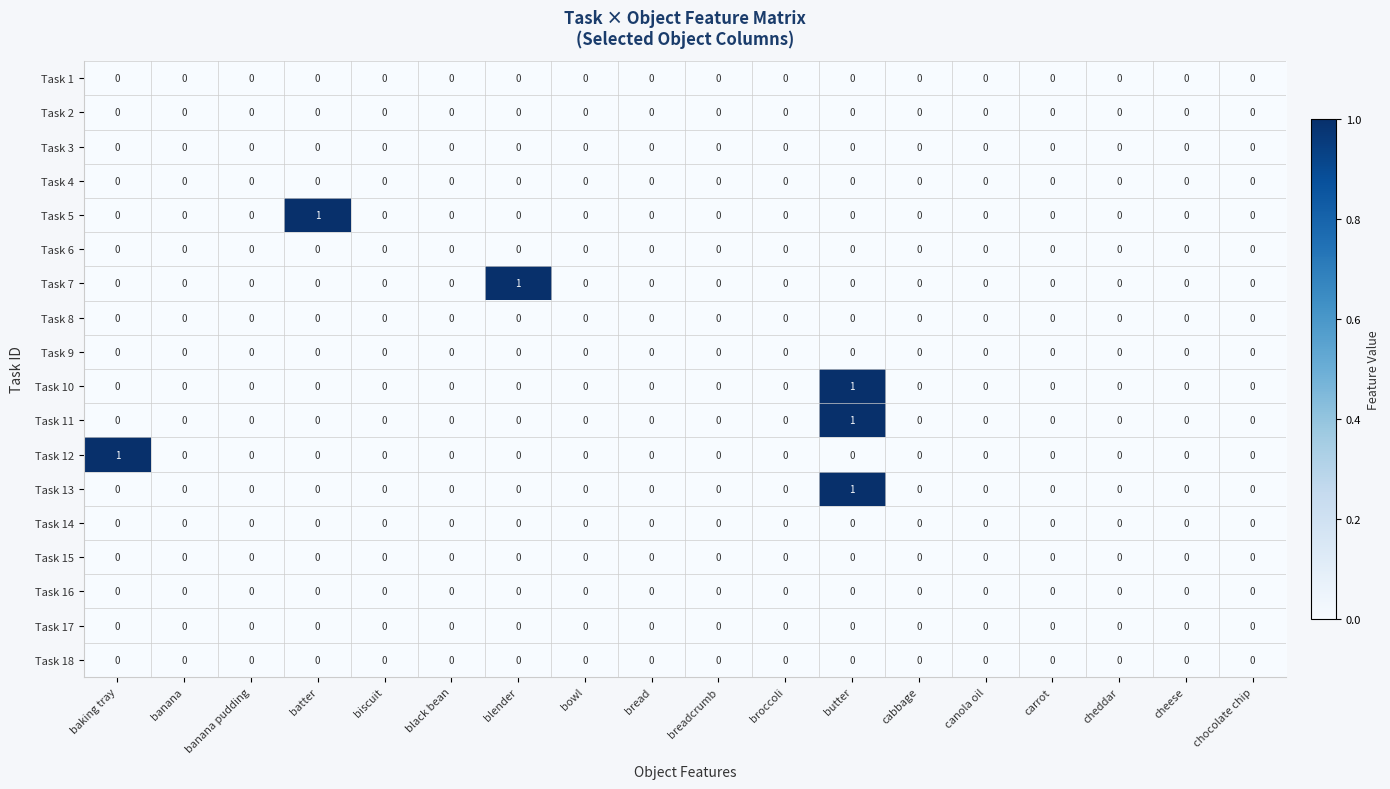

How many data points in Task 7 are above 0?

1